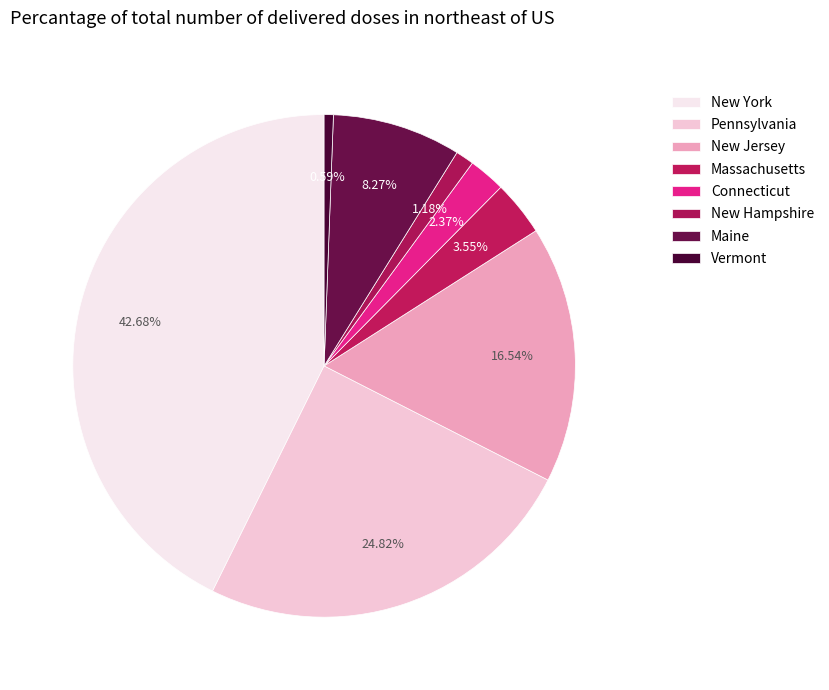

How many segments does this pie chart have?

8